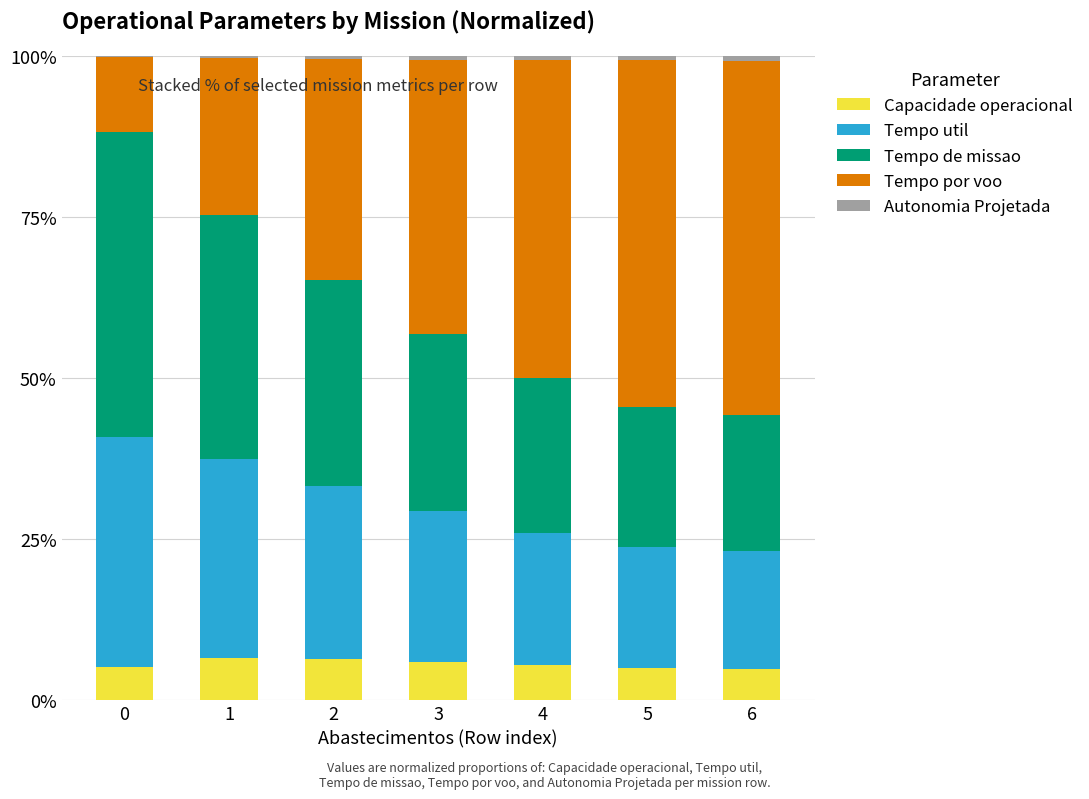

What is the sum of all Capacidade operacional values?

39.5